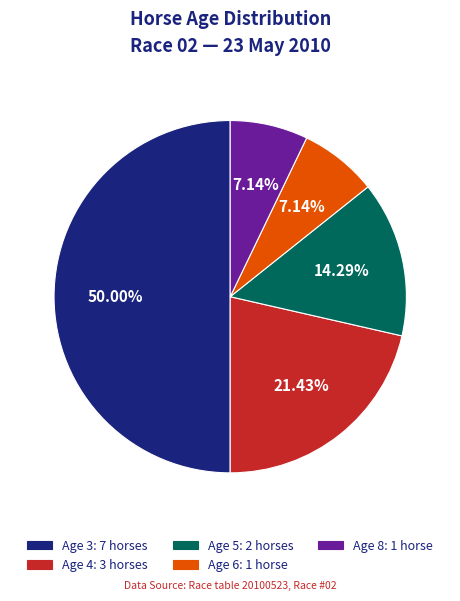

Is Age 6 the majority of the pie?

No